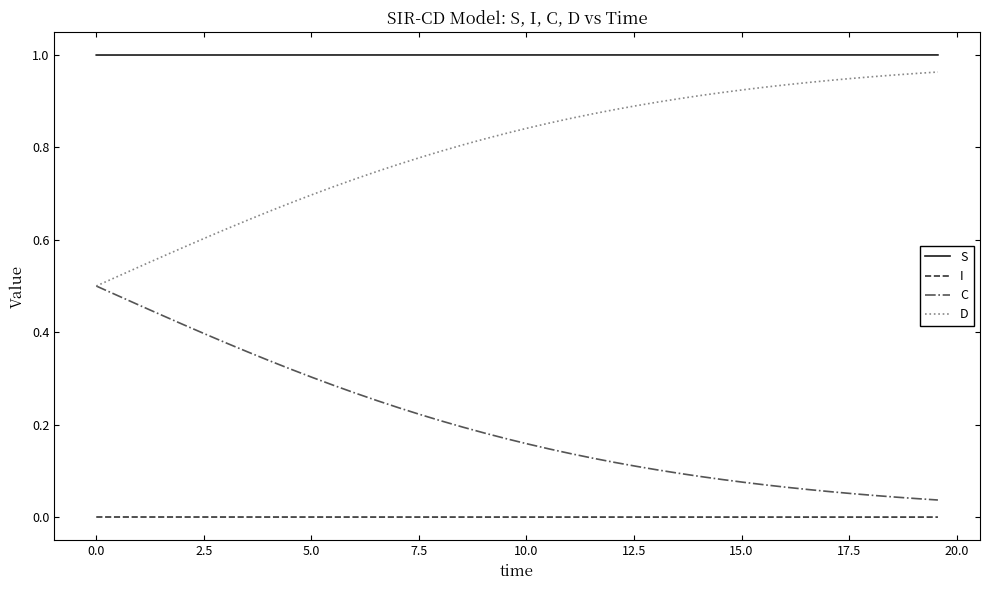

True or false: S and C intersect in this chart.

False